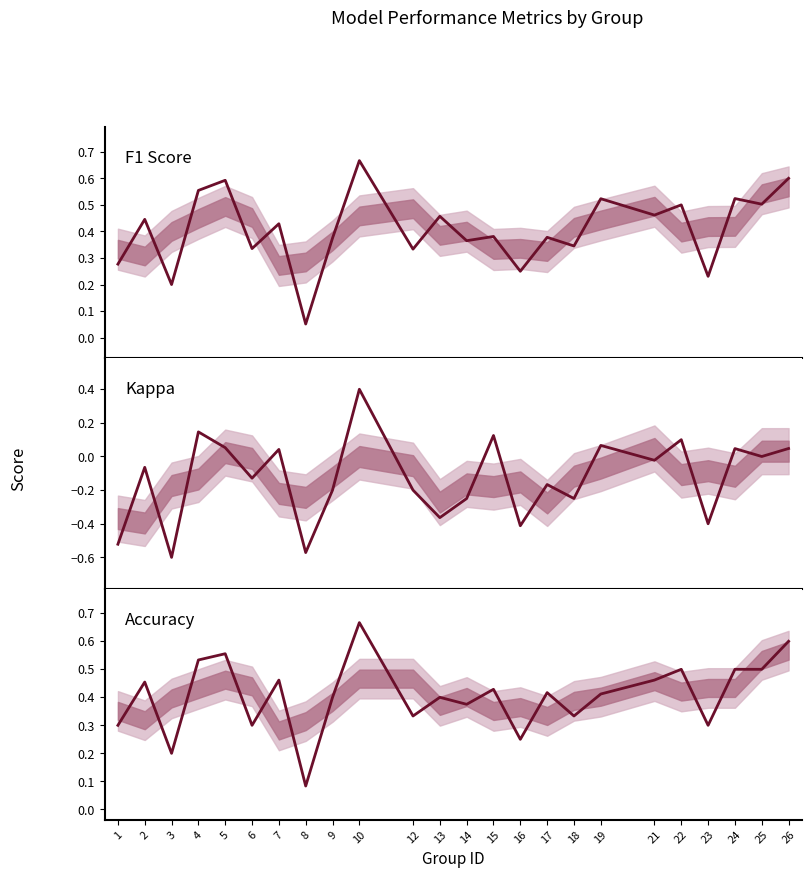

True or false: Kappa has a value of -0.4 at 23.

True